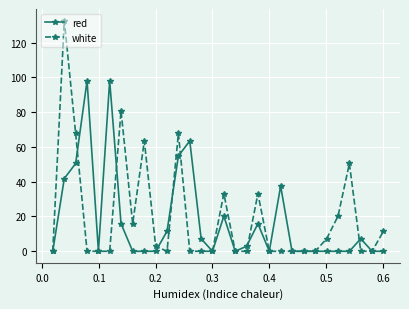

True or false: white has more than 1 interior local peaks.

True